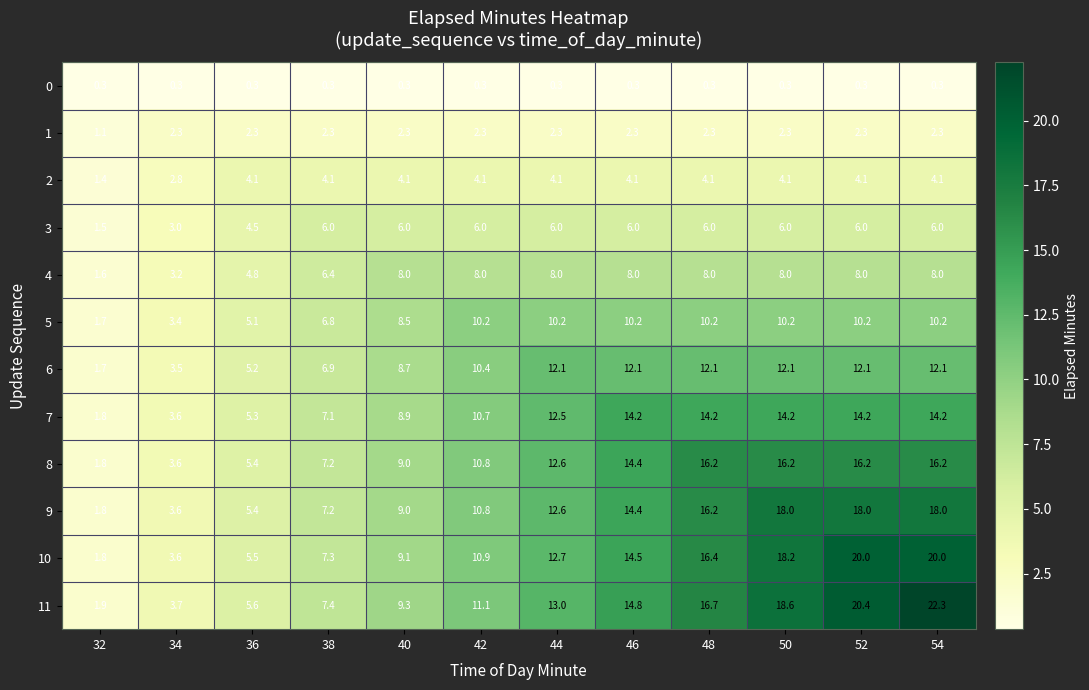

What is the sum of all 10 values?

140.0